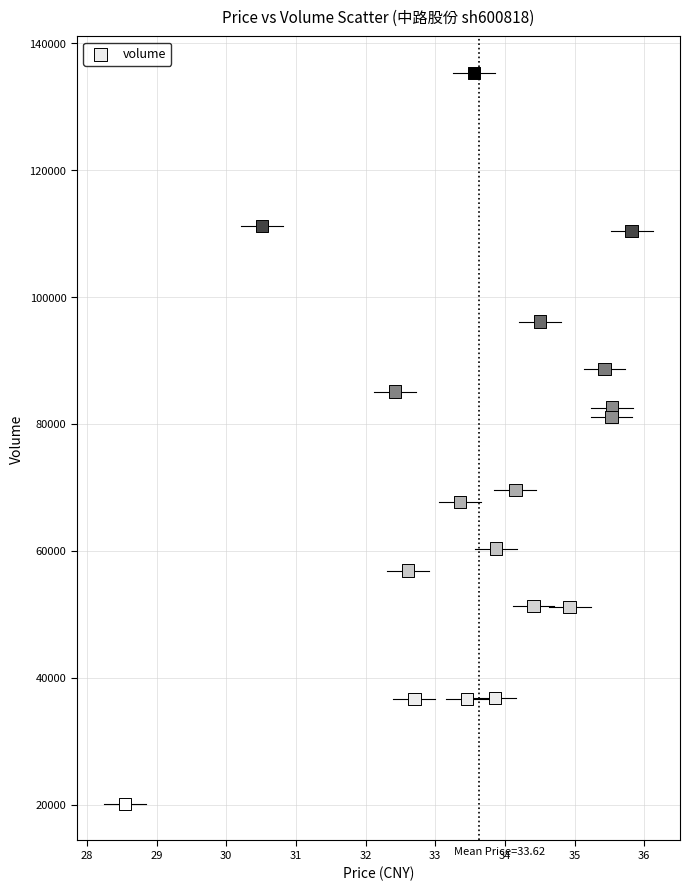

What Y value in the scatter plot is closest to 77722?

81057